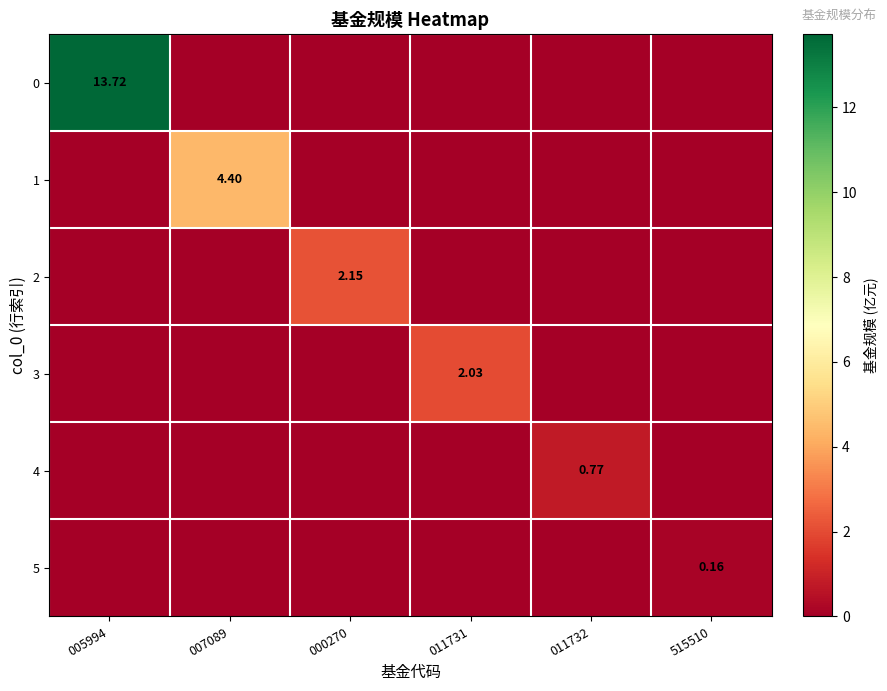

Is the value of 0 at 000270 greater than the value of 5 at 000270?

No